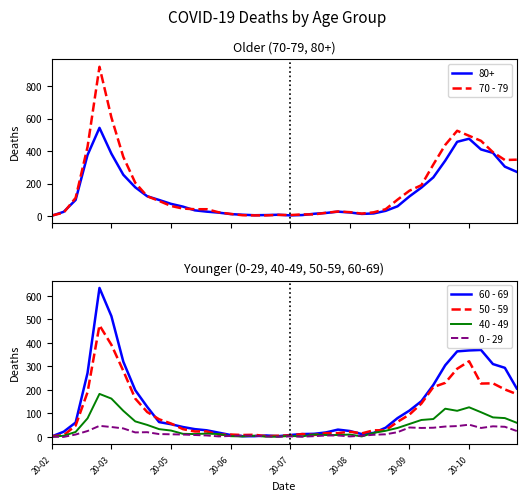

What is the difference between the highest and lowest values at 23?

15